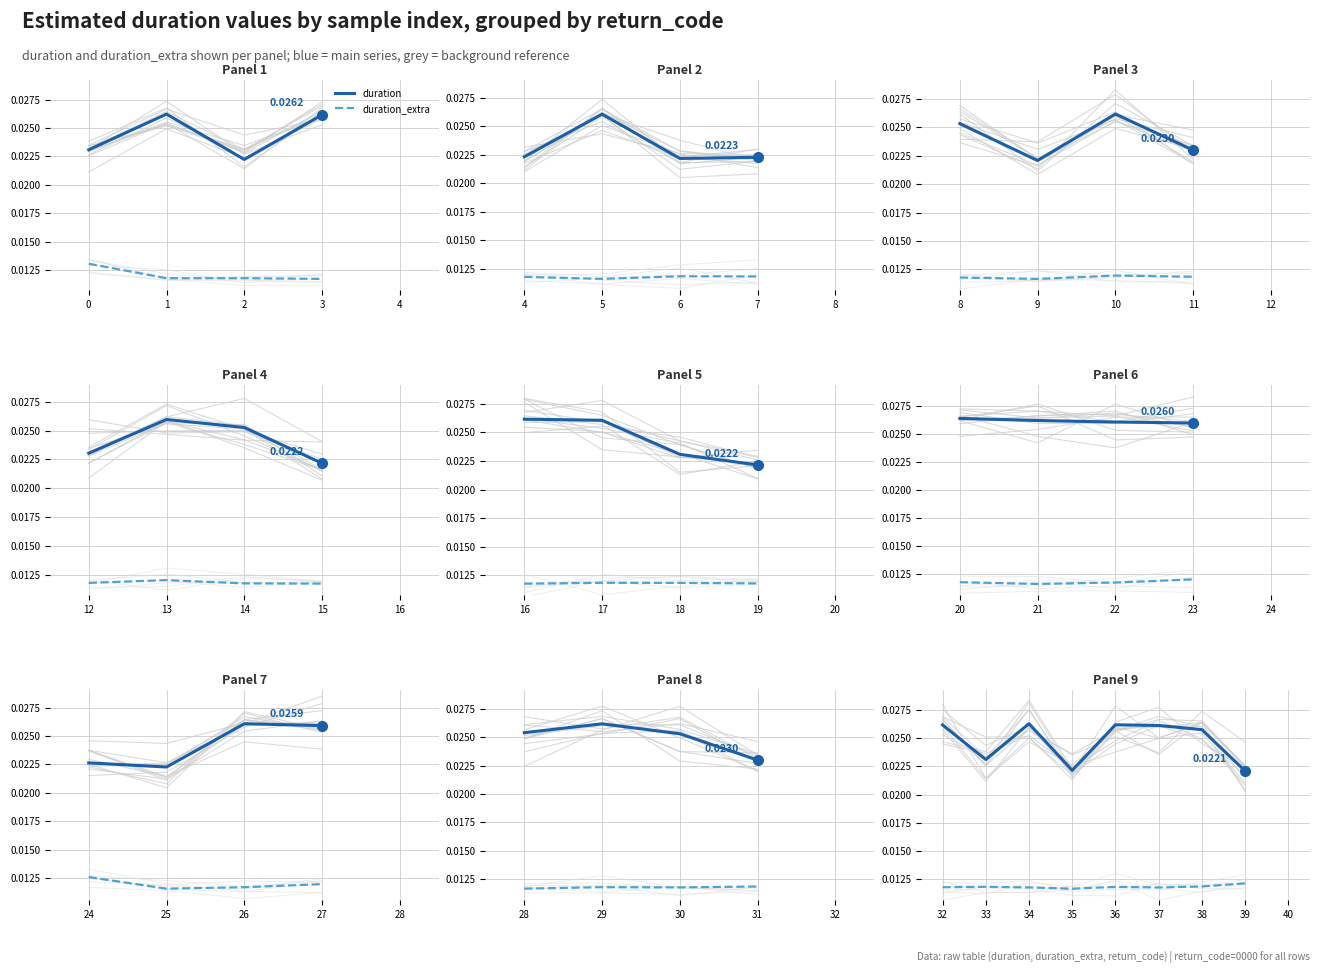

Where is the first local minimum for duration_extra?

35